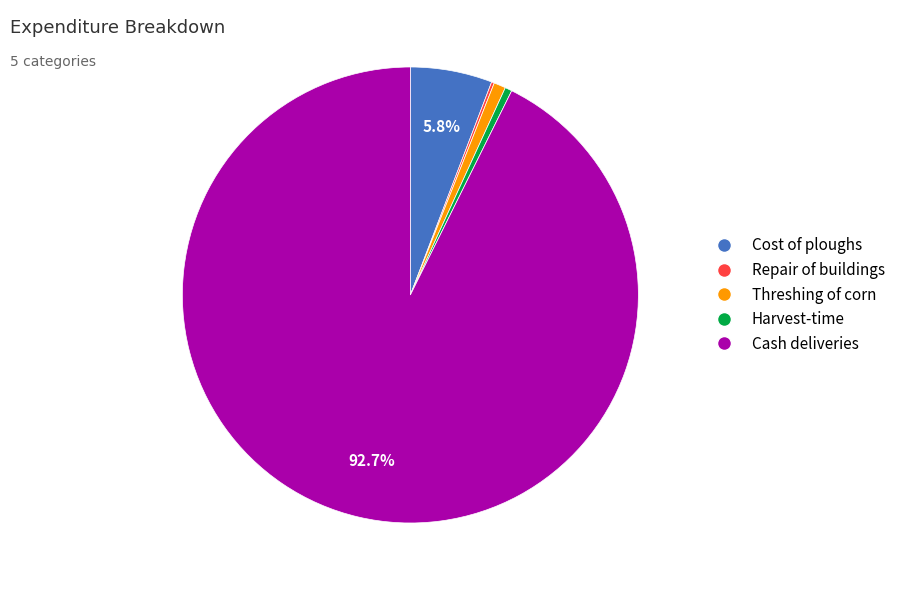

Is there a majority slice in this chart?

Yes